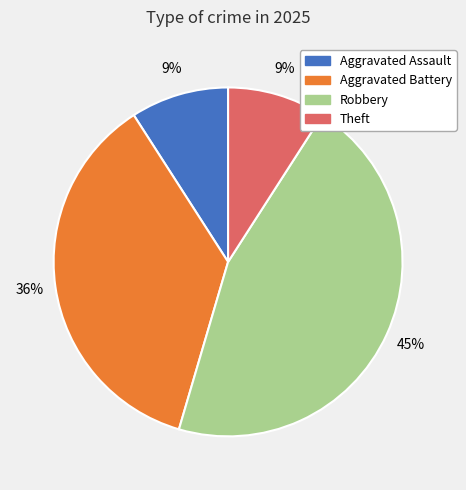

Is there a majority slice in this chart?

No